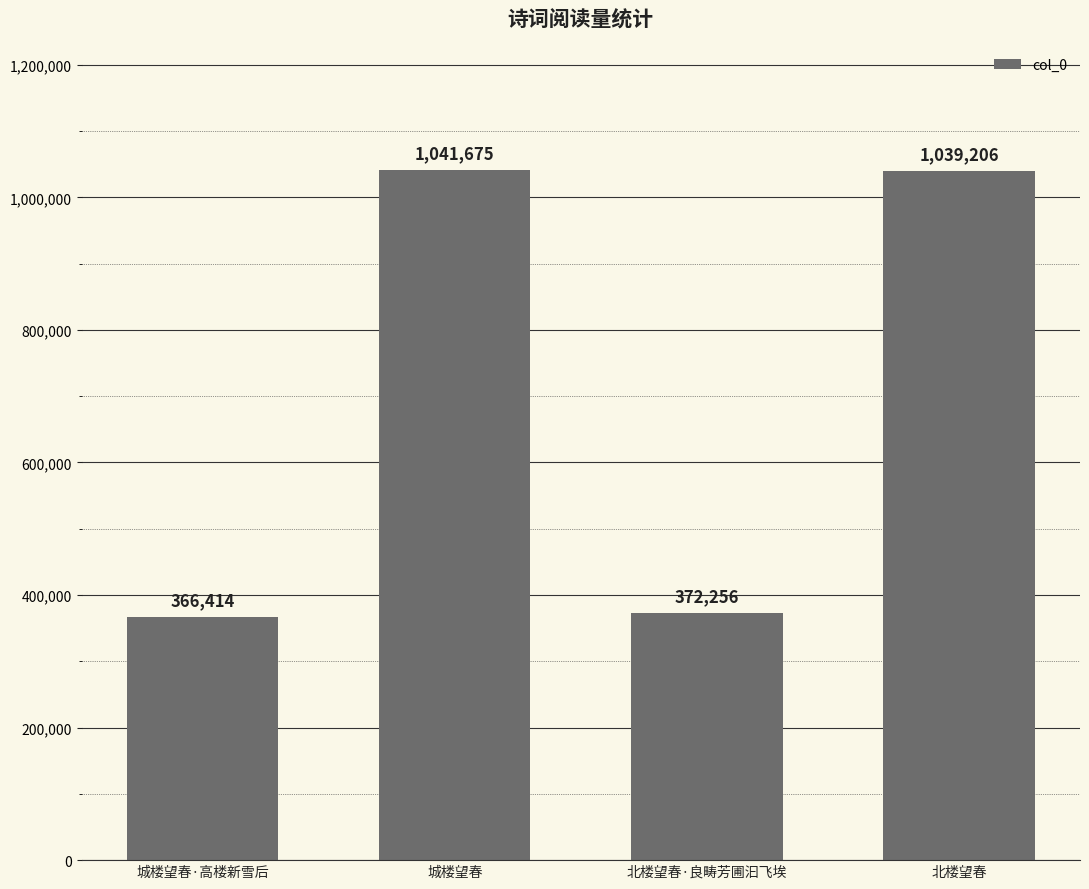

Is it true that the value at 城楼望春·高楼新雪后 is 569350?

False